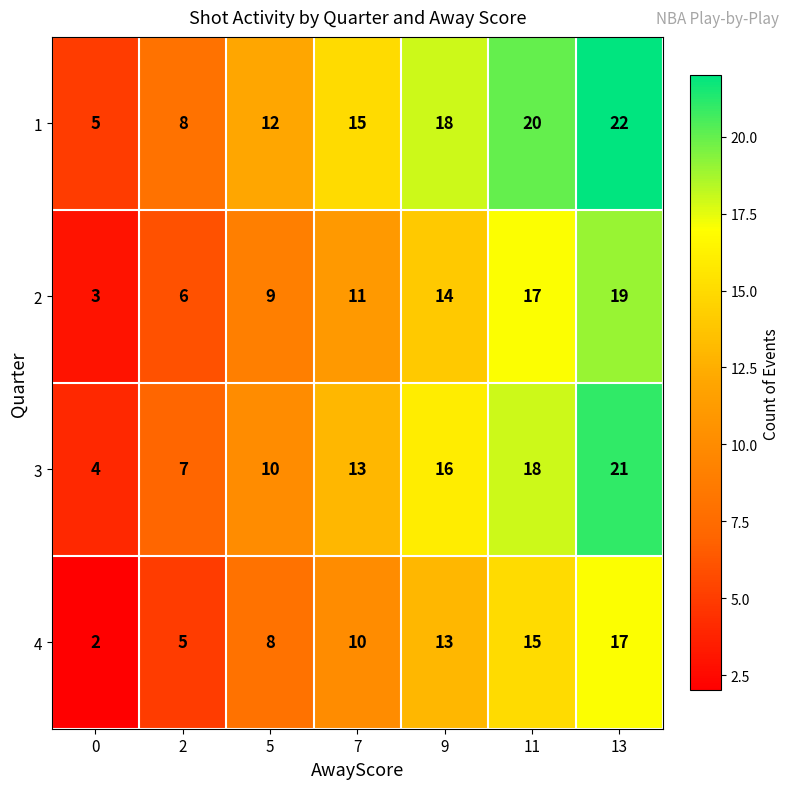

What is the sum of the 2 values at 13 and 11?

36